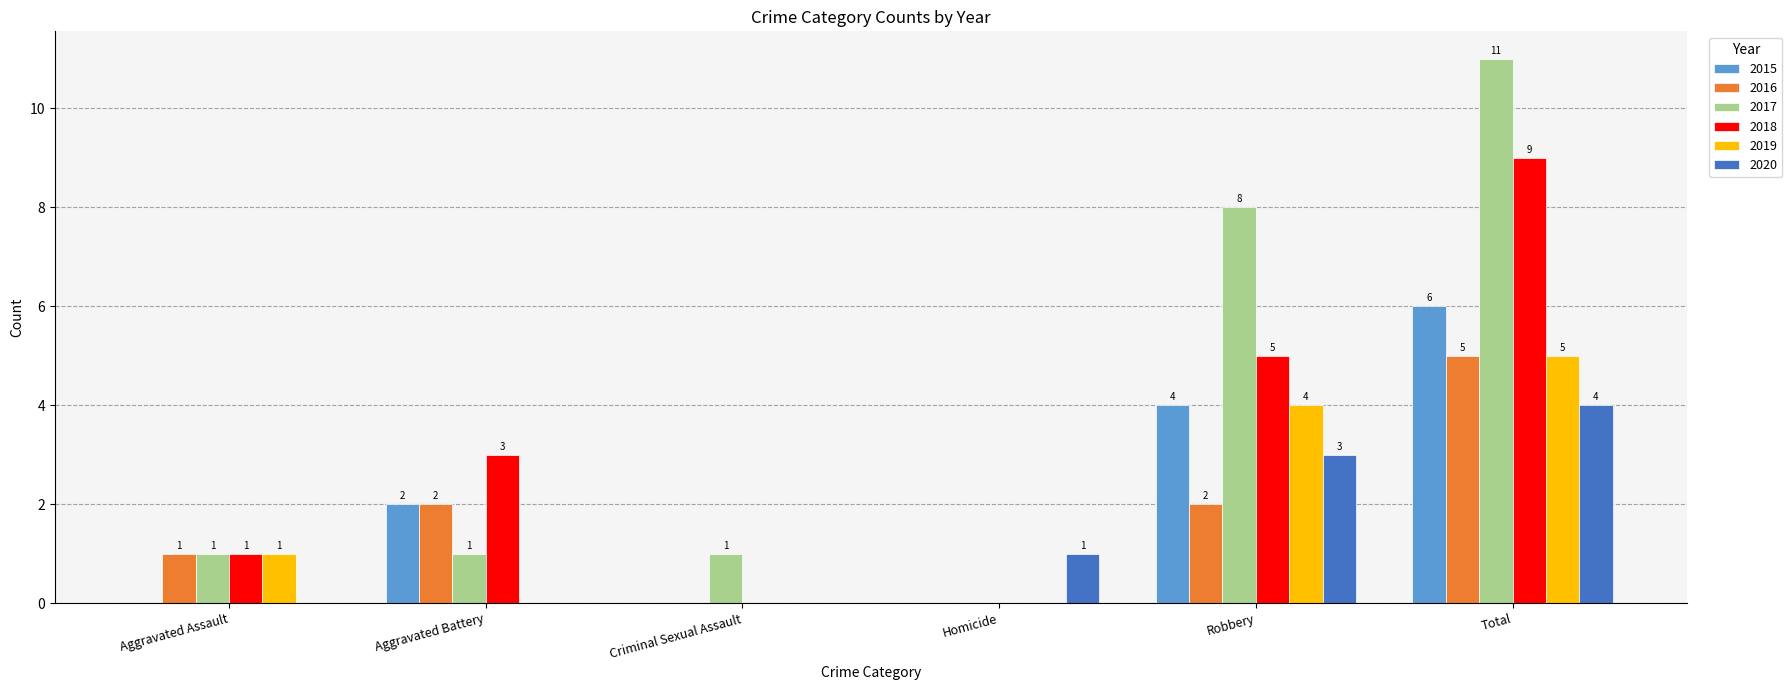

Between Aggravated Battery and Total, which series saw the biggest shift?

2017